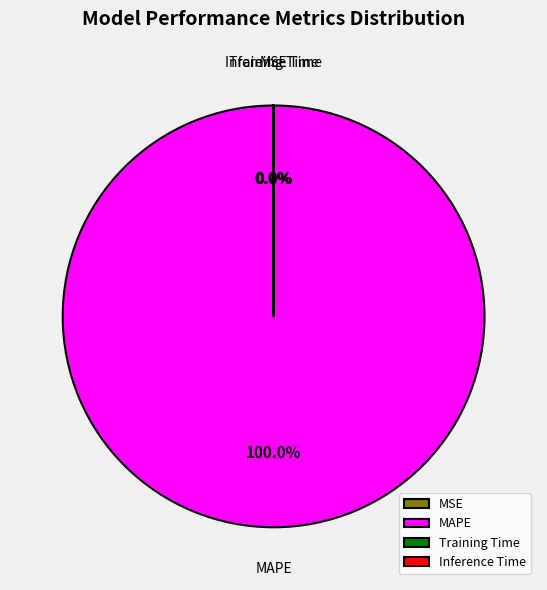

Does any single category account for the majority?

Yes